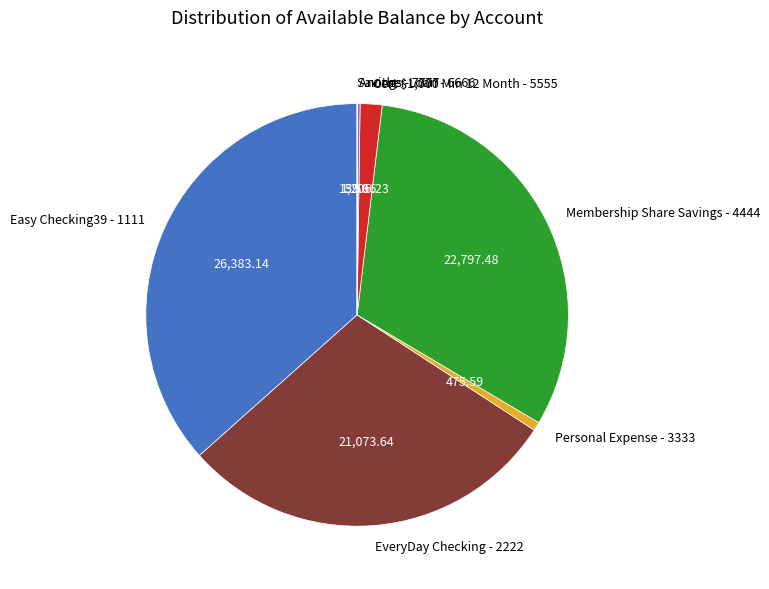

Is it true that Easy Checking39 - 1111 is 30% of the pie?

False